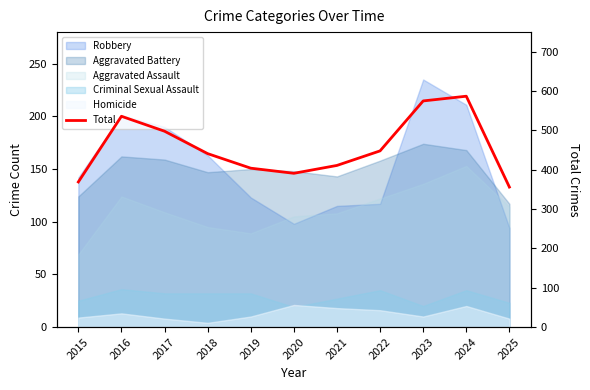

Does the chart display data point markers on the line(s)?

No